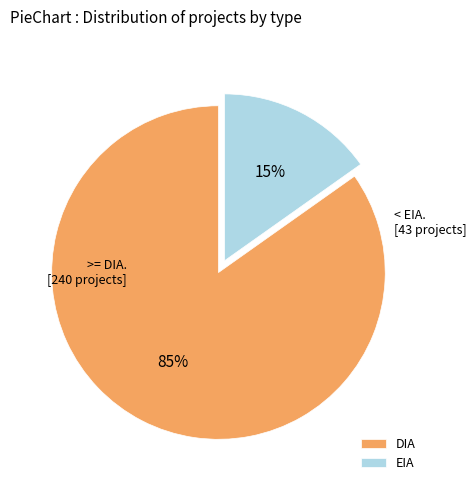

Is the sum of DIA and EIA greater than half?

Yes